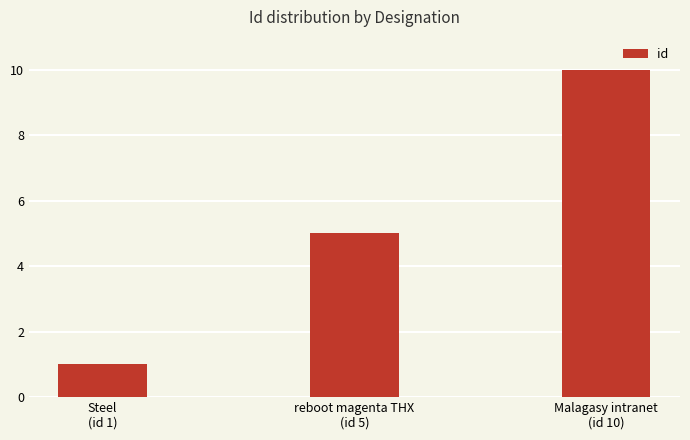

Between reboot magenta THX
(id 5) and Steel
(id 1), which is larger?

reboot magenta THX
(id 5)